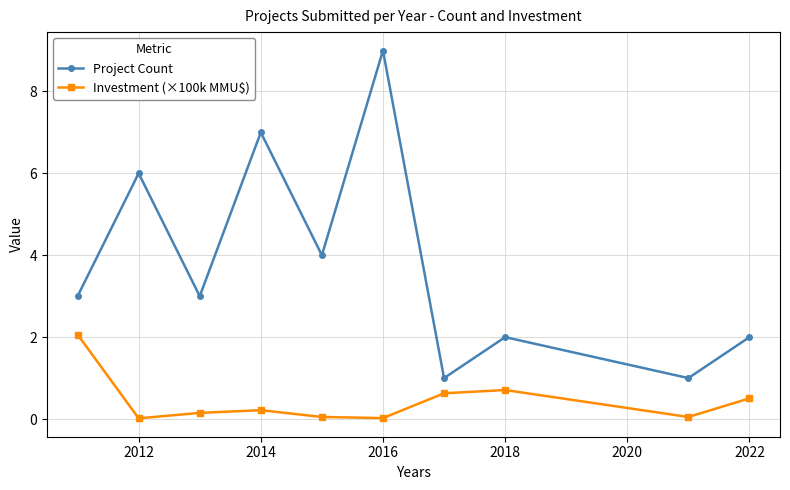

How many interior local peaks does the Investment (×100k MMU$) series have?

2